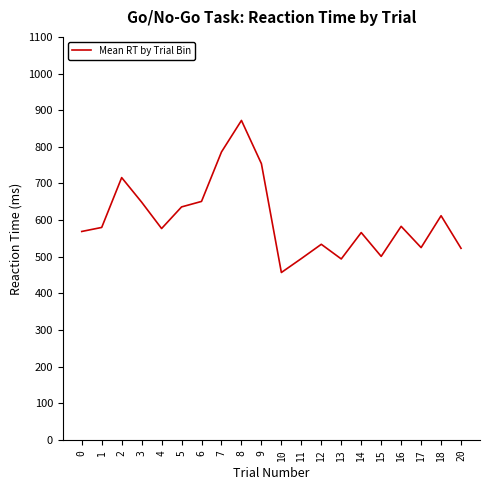

What is the ratio of the value at 3 to the value at 5?

1.0